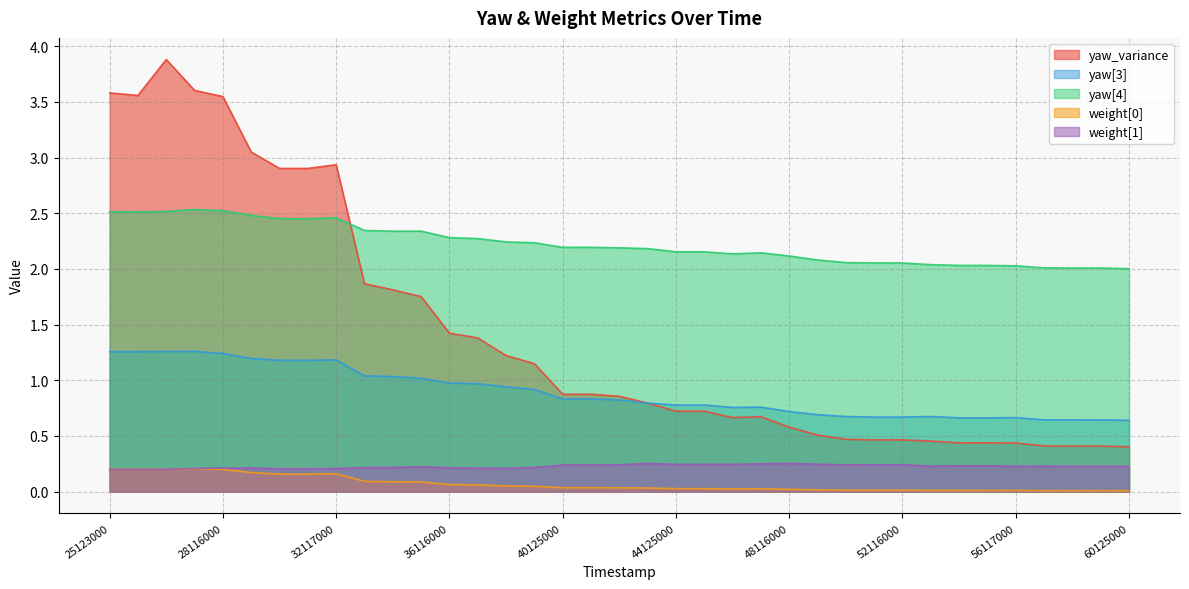

What is the difference between the maximum and minimum values in the yaw_variance series?

3.5